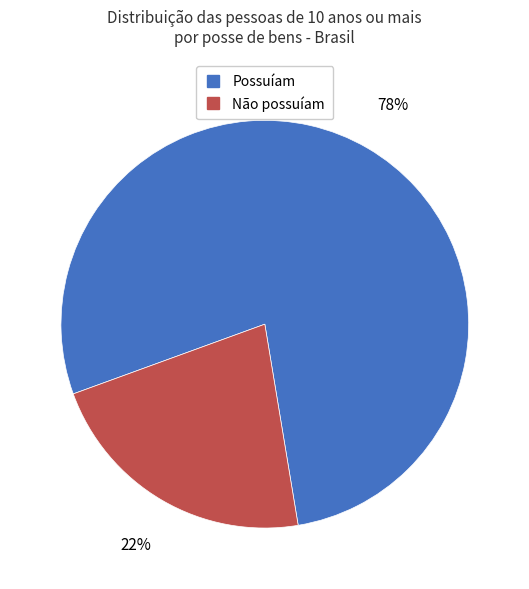

Do Possuíam and Não possuíam together represent more than half of the pie?

Yes